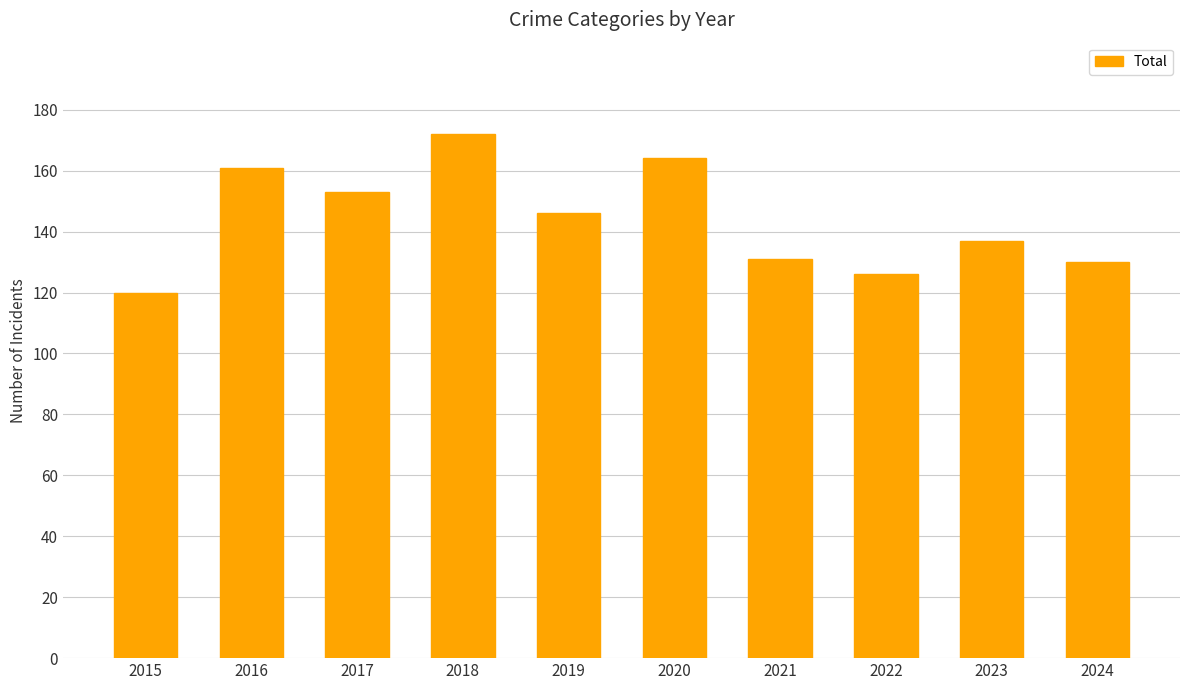

Is it true that the value at 2018 is 172?

True